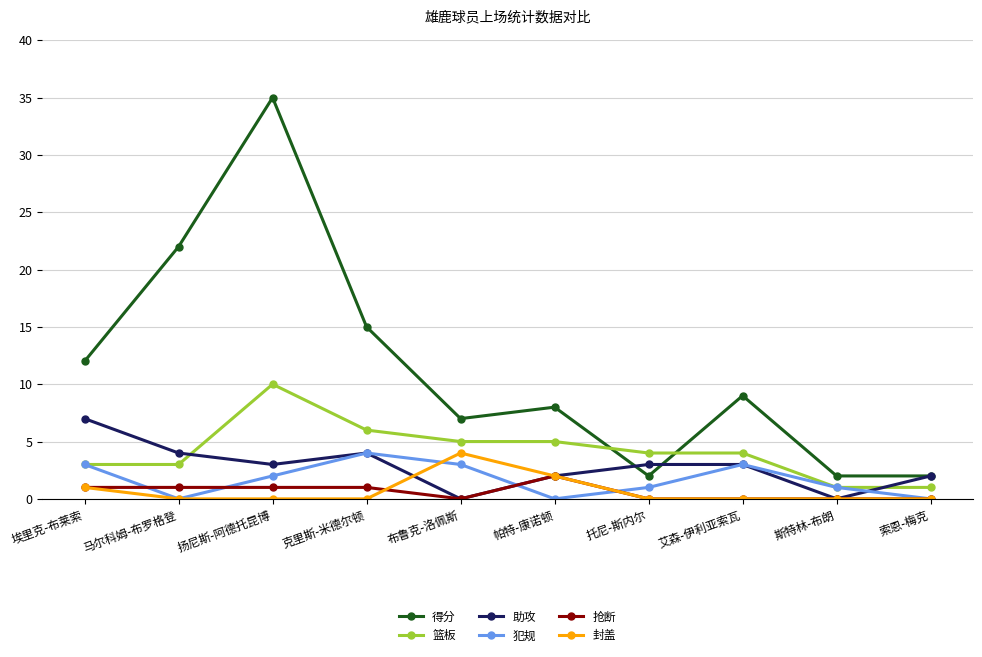

Which series has the largest total across all categories?

得分